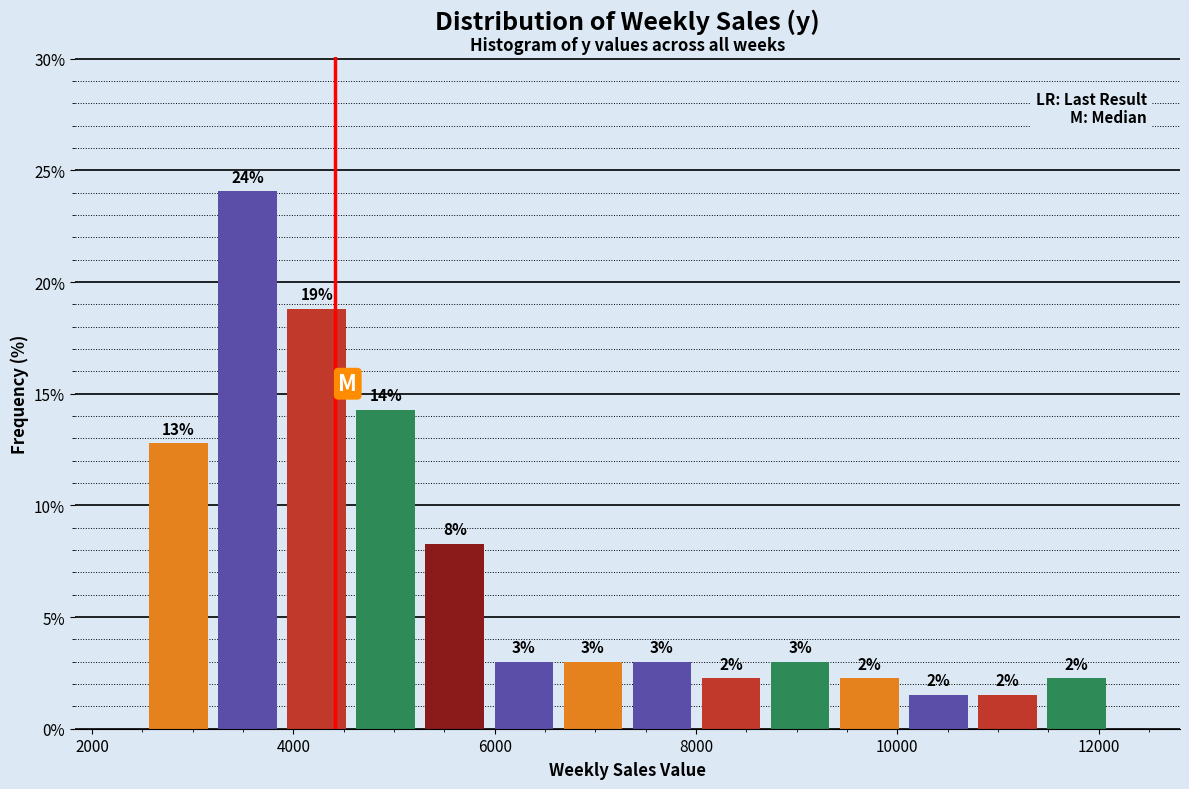

Around what value on the x-axis is the tallest bar? Give the approximate position of its centre, as read against the axis.

3600